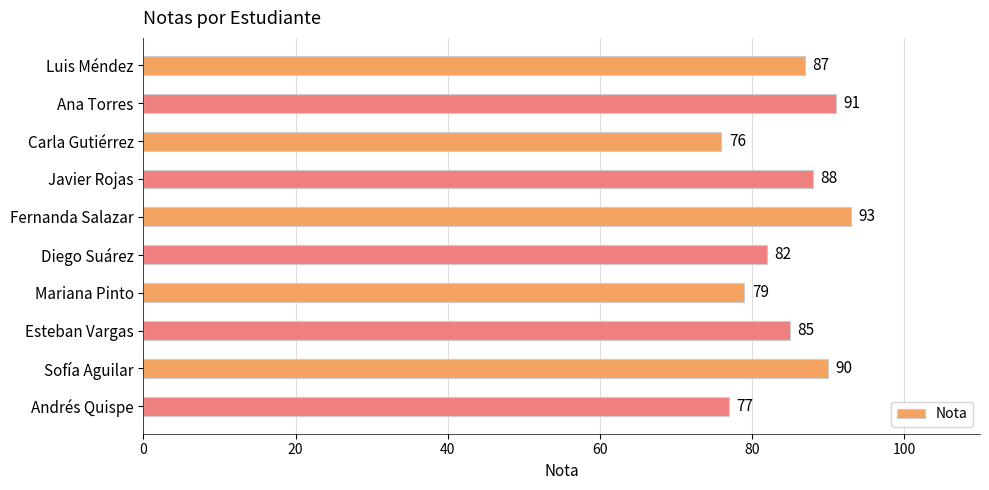

What is the change in value from Javier Rojas to Mariana Pinto?

-9